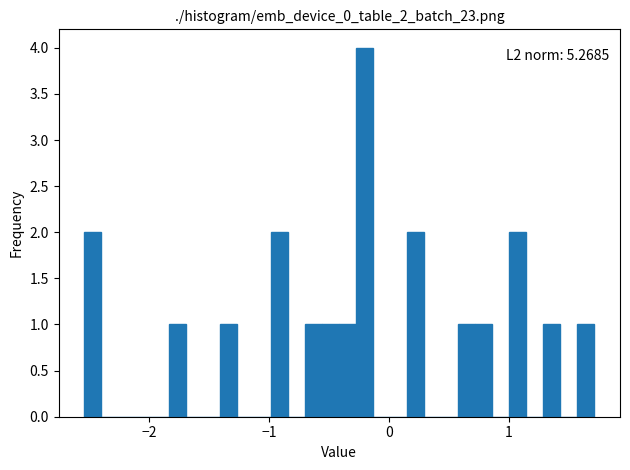

Read against the x-axis, roughly where is the centre of the tallest bar?

-0.2